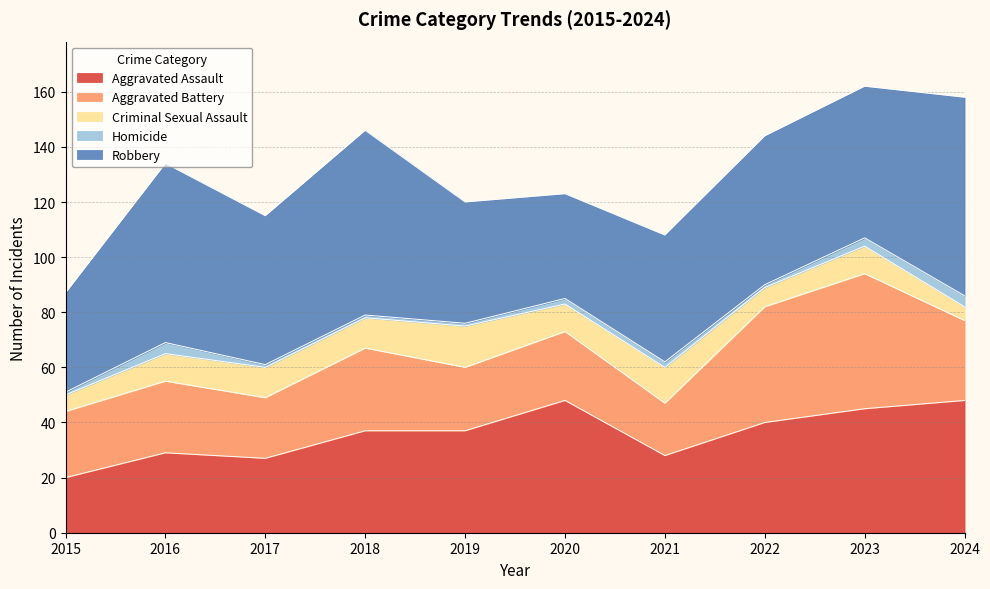

What are all the series names shown in the legend?

Aggravated Assault, Aggravated Battery, Criminal Sexual Assault, Homicide, Robbery